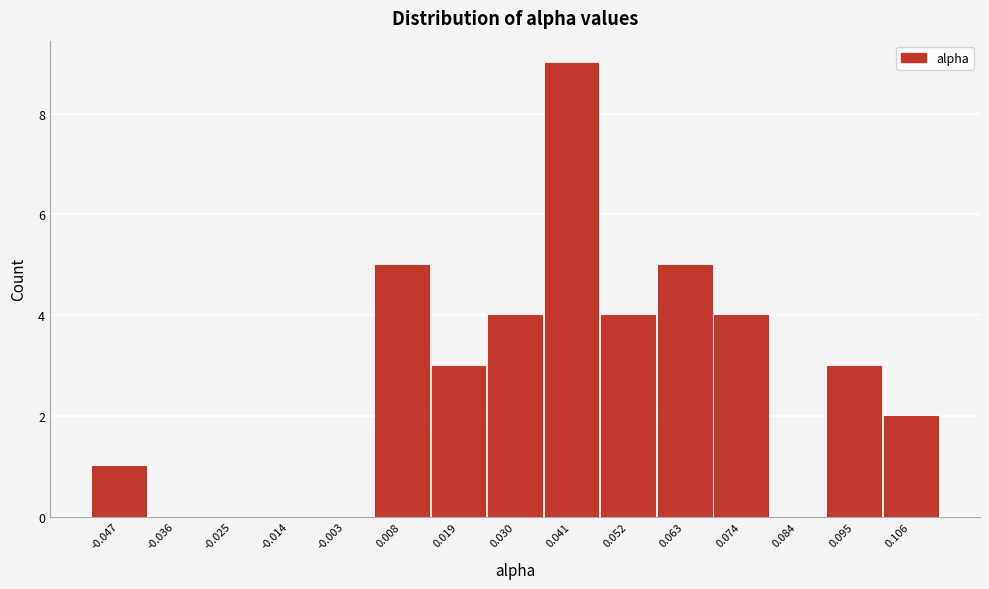

Reading right to left, what are all the values shown in this chart?

0.106=2	0.095=3	0.084=0	0.074=4	0.063=5	0.052=4	0.041=9	0.030=4	0.019=3	0.008=5	-0.003=0	-0.014=0	-0.025=0	-0.036=0	-0.047=1